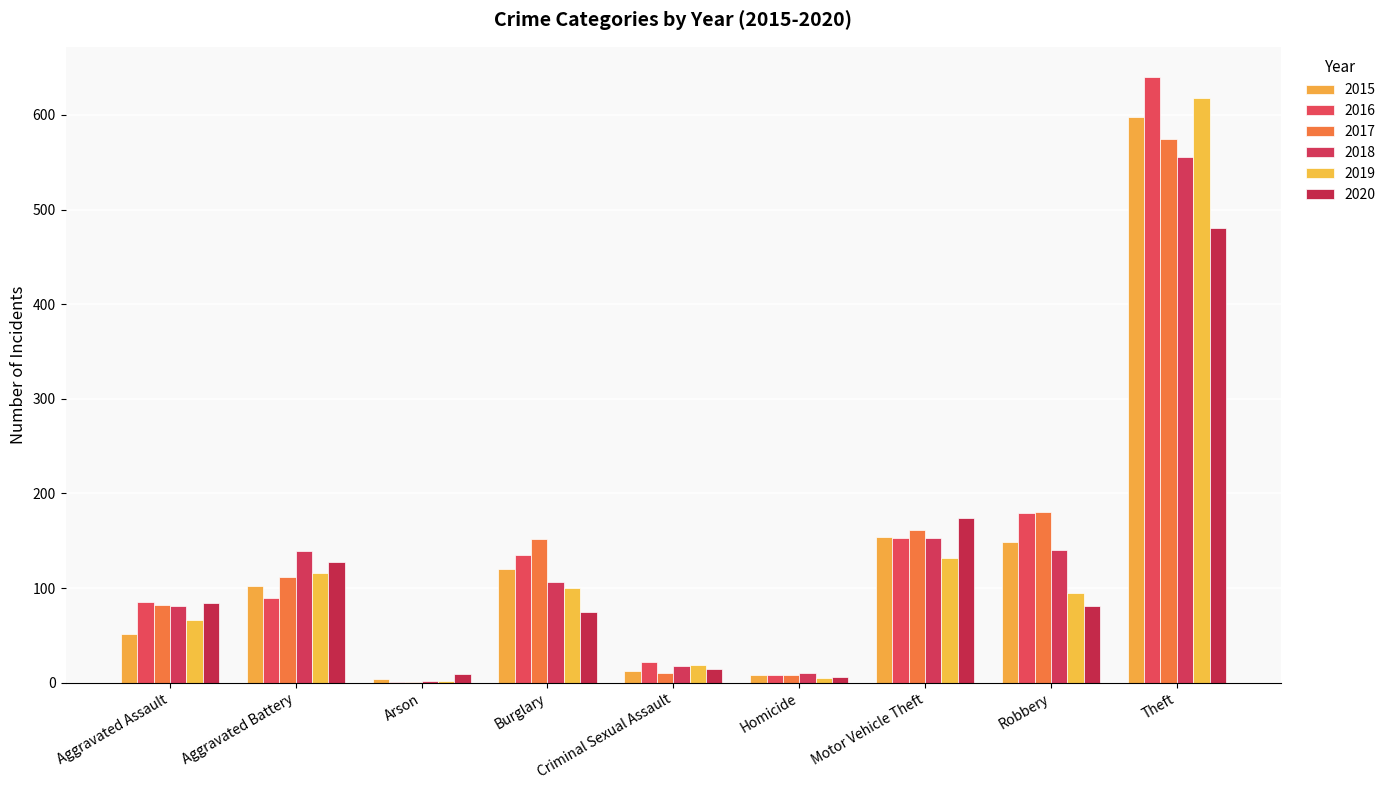

What is the label of the 9th bar from the right?

Aggravated Assault